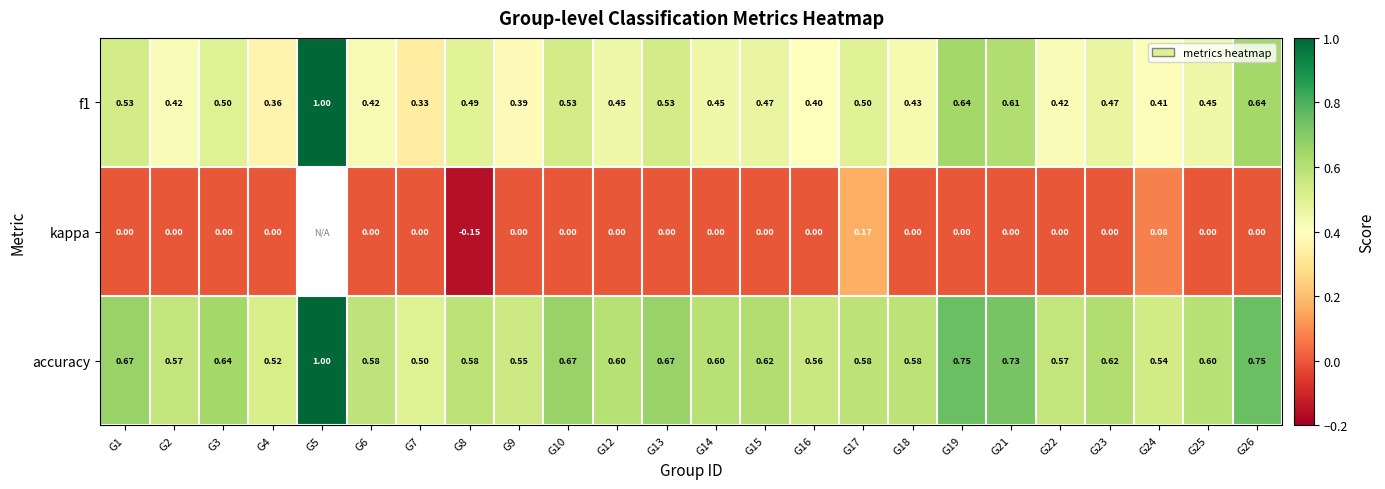

Is the value of f1 at G9 greater than the value of accuracy at G3?

No